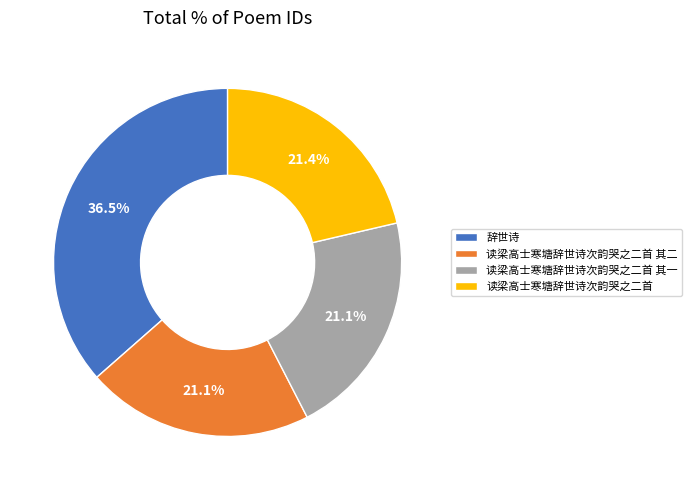

Is it true that 辞世诗 is 25% of the pie?

False